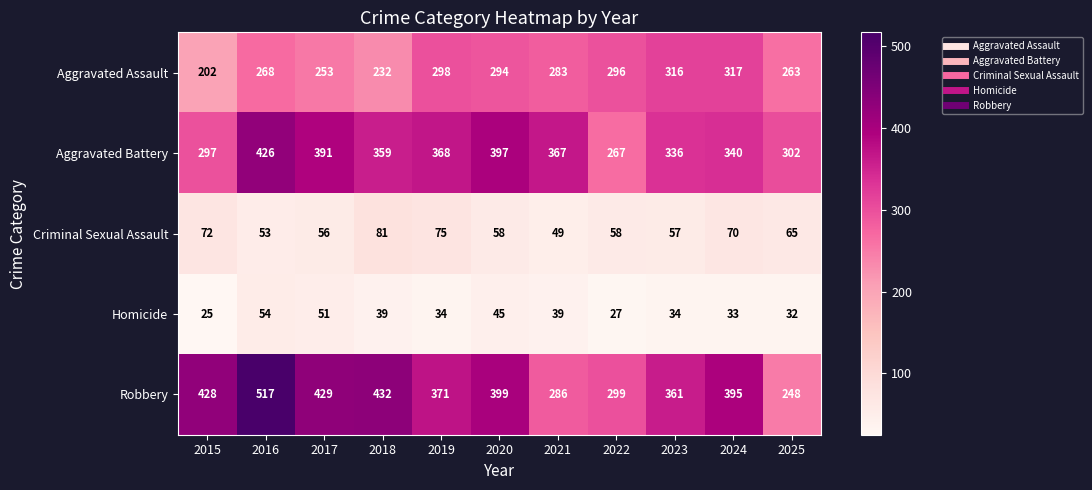

Read the Robbery value at 2016, to the nearest 50.

500